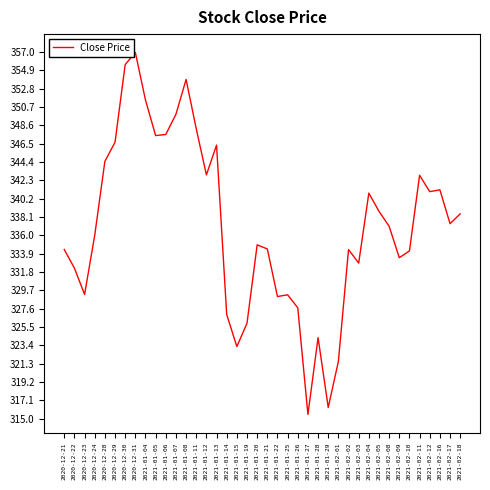

What is the smallest value displayed?

315.5